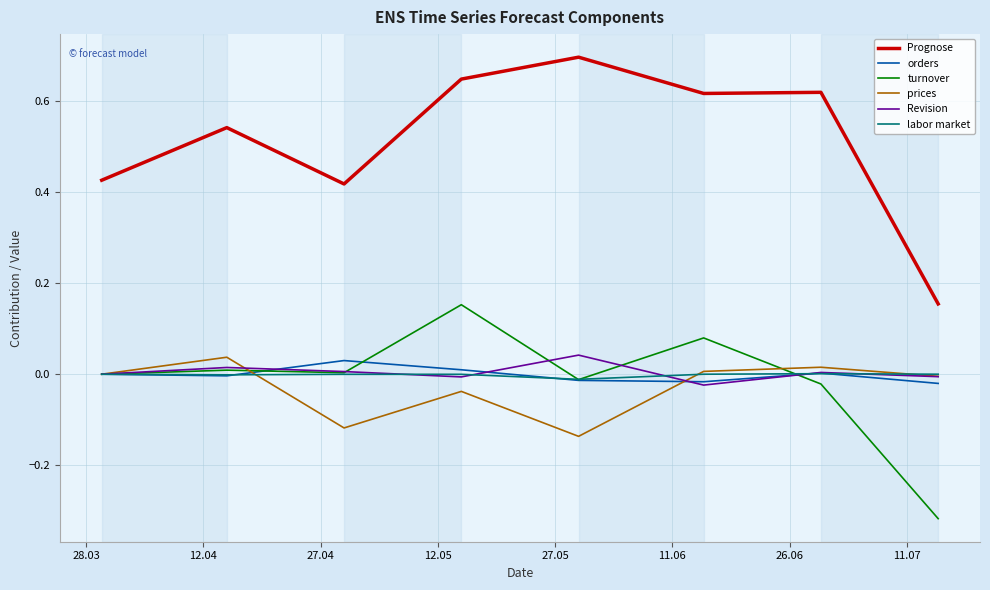

Which series has the largest total across all categories?

Prognose